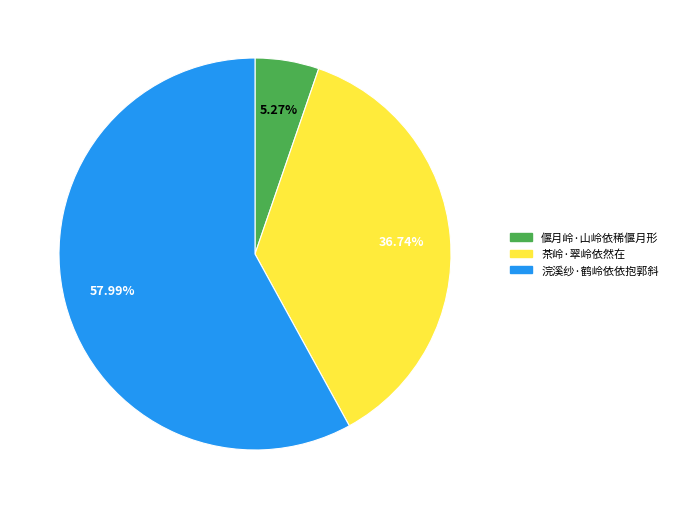

To the nearest percent, what is the average slice percentage?

33%